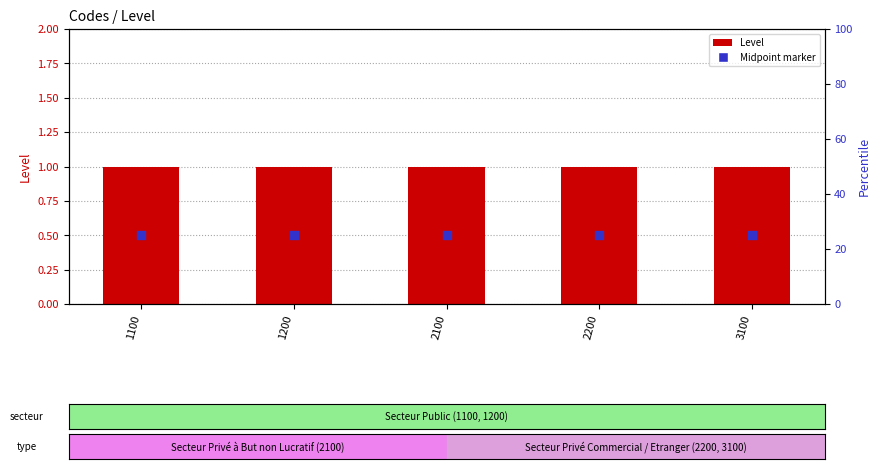

Is the value of Level at 2200 greater than the value of Midpoint marker at 2200?

Yes